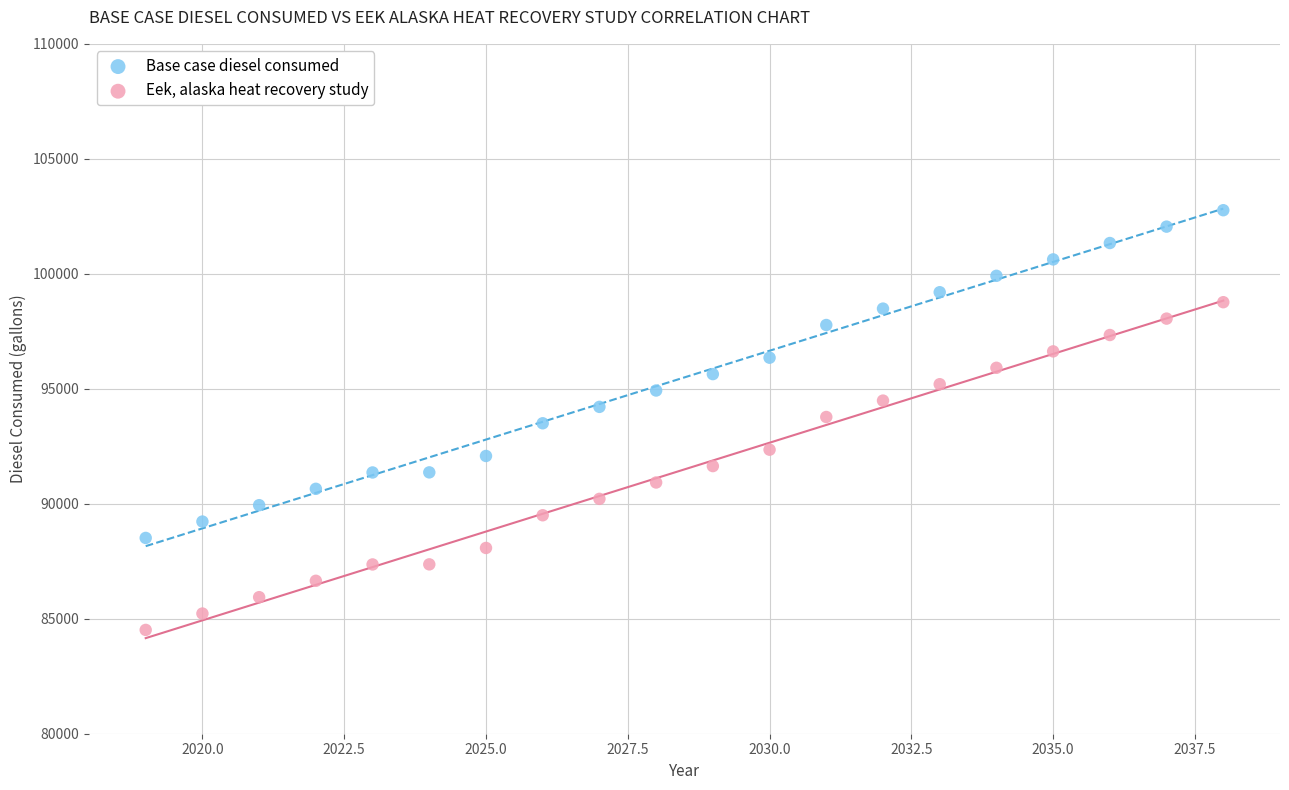

Across all data points, what is the range of Y values (max minus min)?

18251